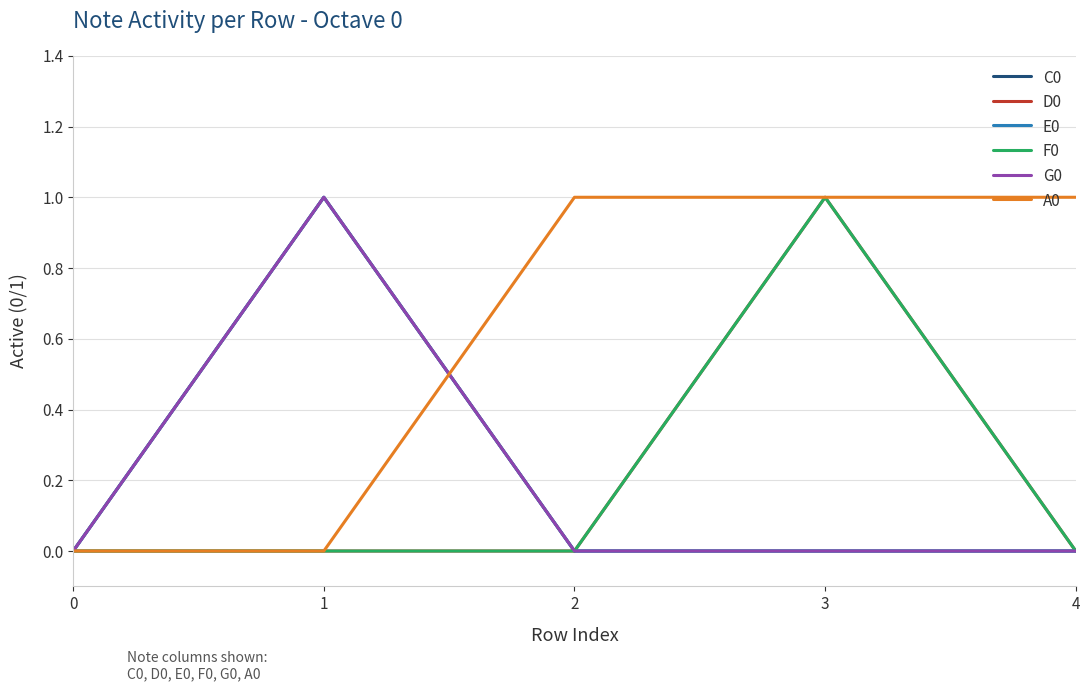

How many series are shown in this chart?

6